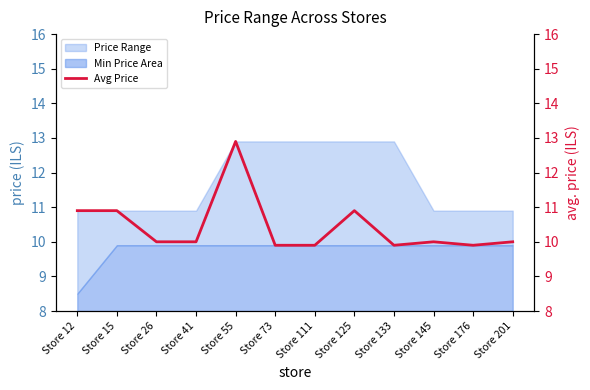

Reading left to right, transcribe all the data shown in this chart.

Store 12=10.9	Store 15=10.9	Store 26=10.0	Store 41=10.0	Store 55=12.9	Store 73=9.9	Store 111=9.9	Store 125=10.9	Store 133=9.9	Store 145=10.0	Store 176=9.9	Store 201=10.0